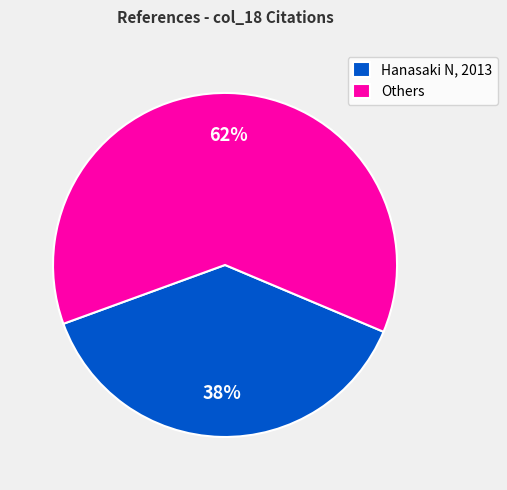

What percentage is the Hanasaki N, 2013 slice, to the nearest percent?

38%